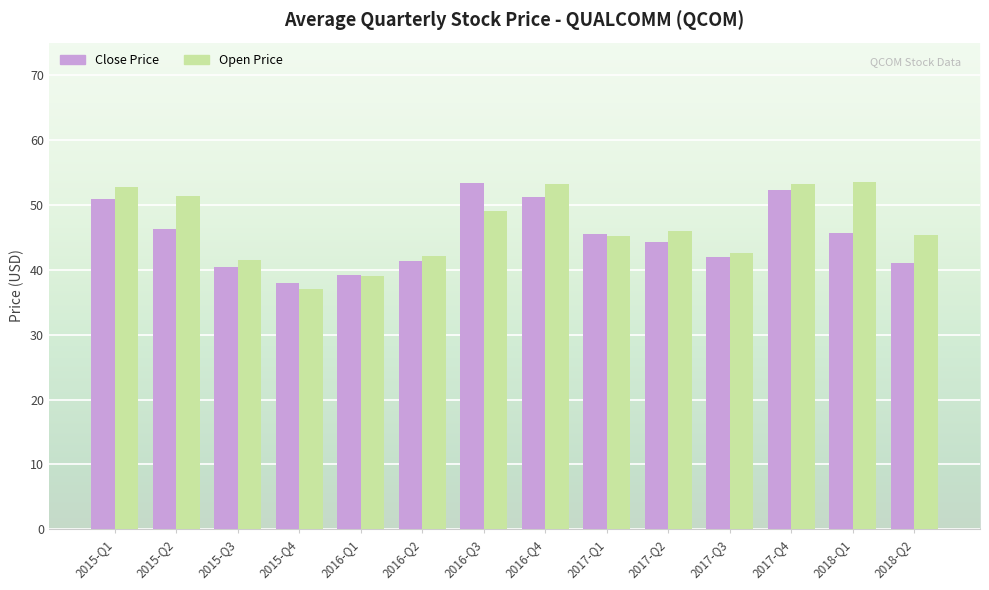

At 2016-Q3, list the series in order from smallest to largest.

Open Price, Close Price